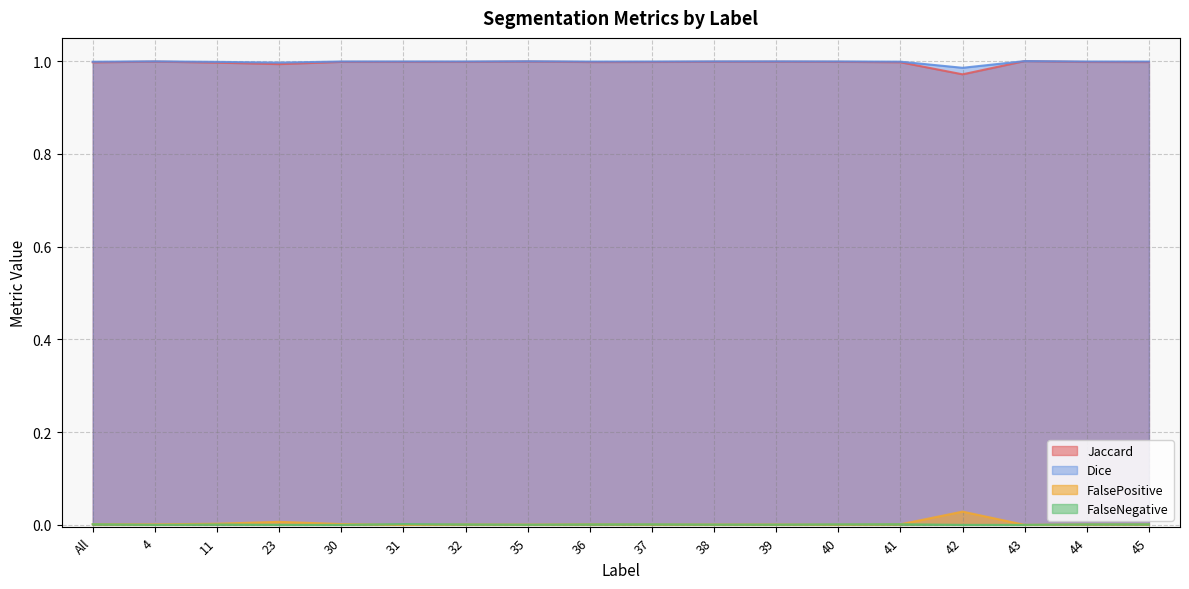

List the labels in order of Dice value, largest first.

43, 35, 4, 39, 38, 40, 31, 30, 32, 44, 37, 45, 36, 41, All, 11, 23, 42